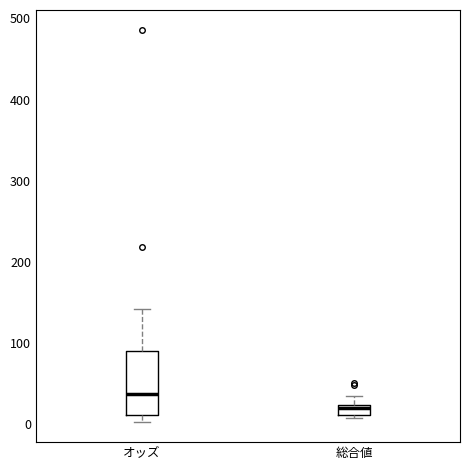

Which box has the lowest median line?

総合値